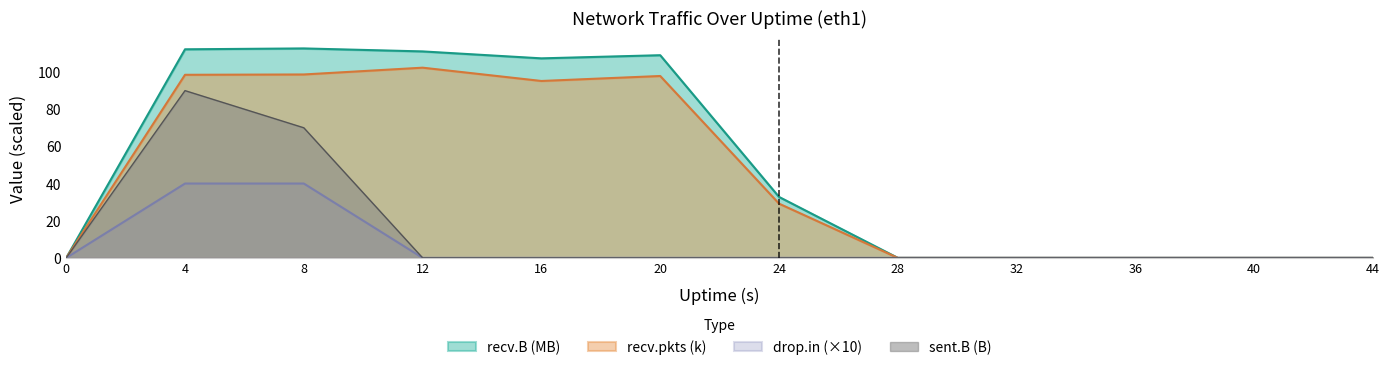

Rank the categories by sent.B value from highest to lowest.

4, 8, 0, 12, 16, 20, 24, 28, 32, 36, 40, 44